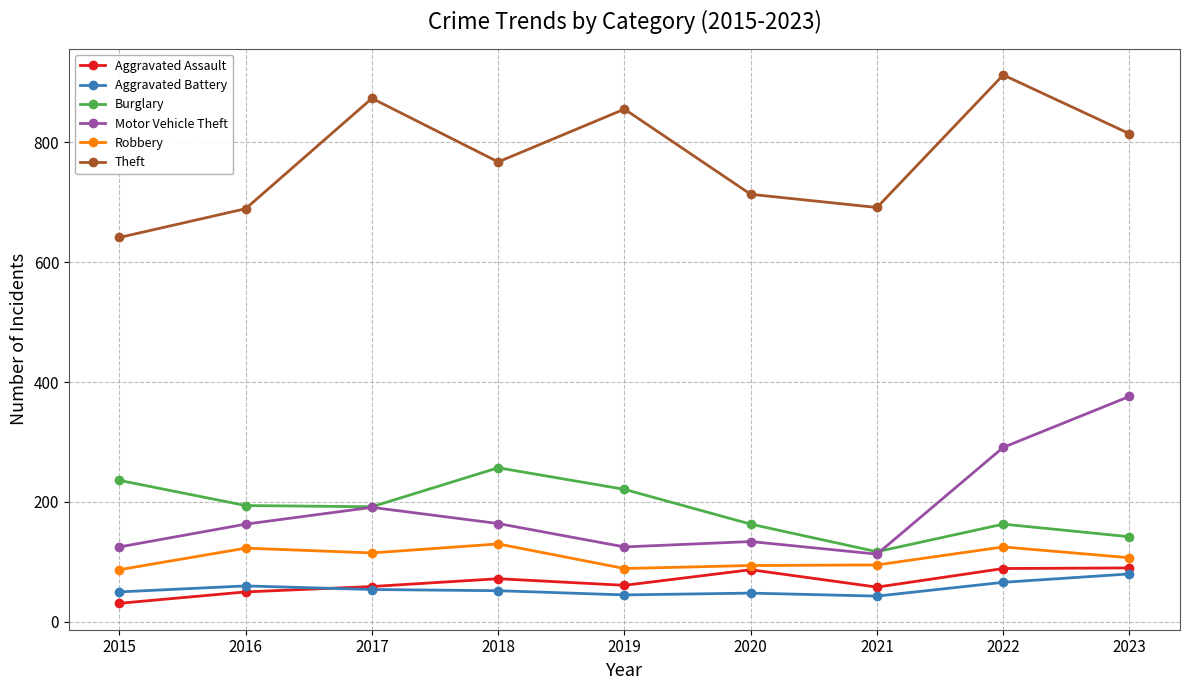

The Aggravated Battery series shows 54 at 2017. True or false?

True